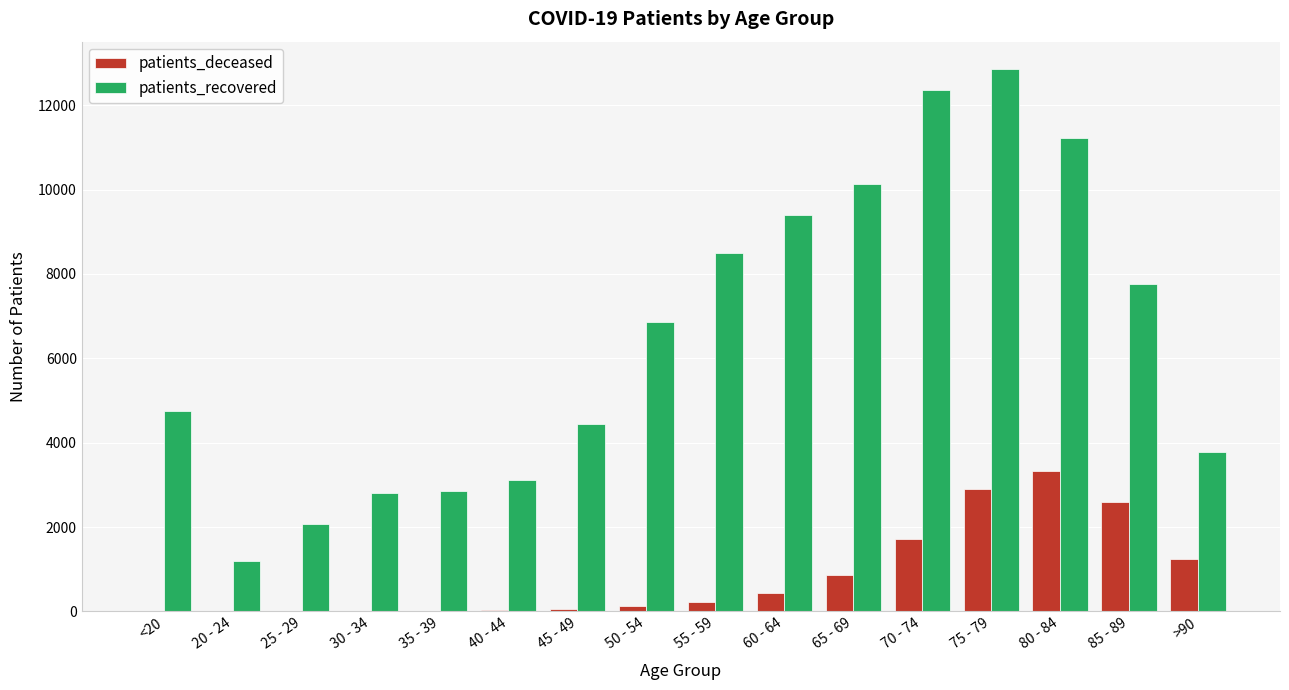

How many groups of bars are there?

16